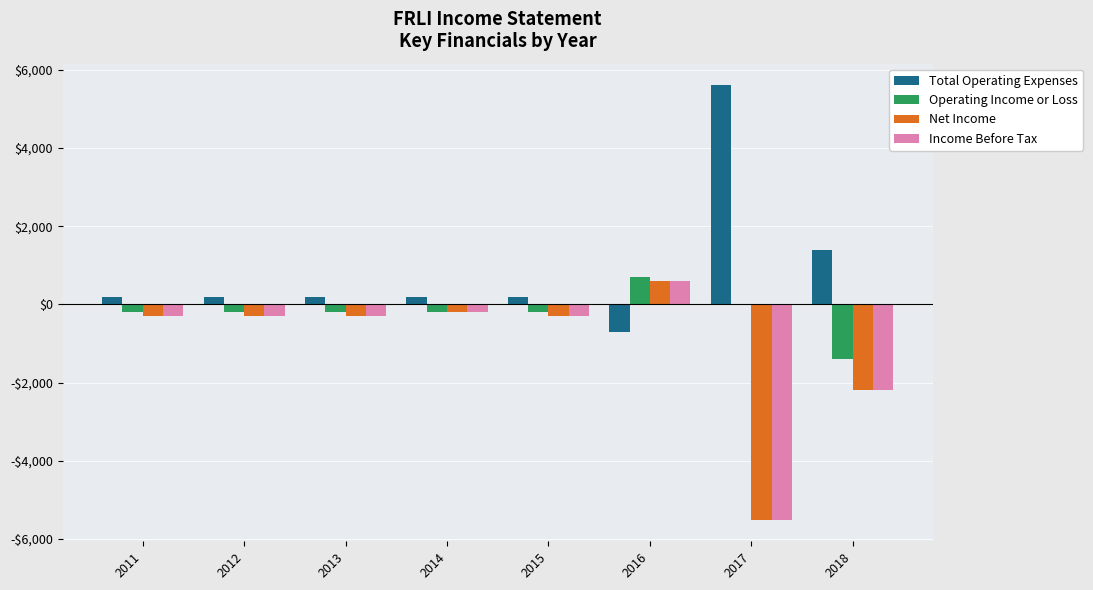

Which category has the lowest value across all series?

2017